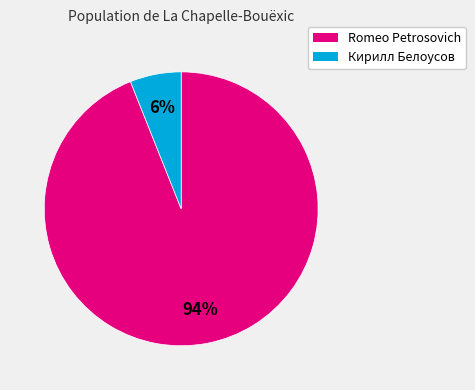

Which slice represents more than half of the pie?

Romeo Petrosovich